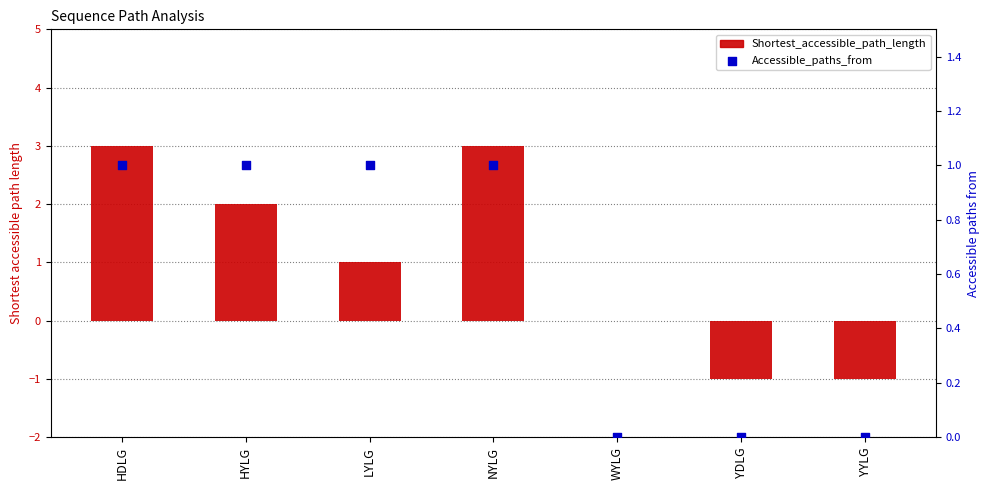

Is the value of Shortest_accessible_path_length at YYLG greater than the value of Accessible_paths_from at HDLG?

No